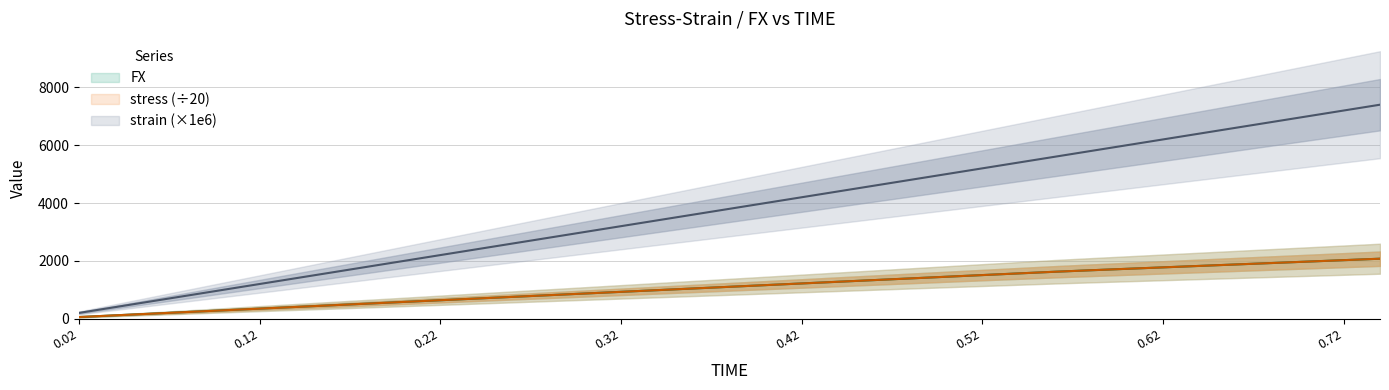

The strain_scaled series shows 3800.0 at 0.38. True or false?

True